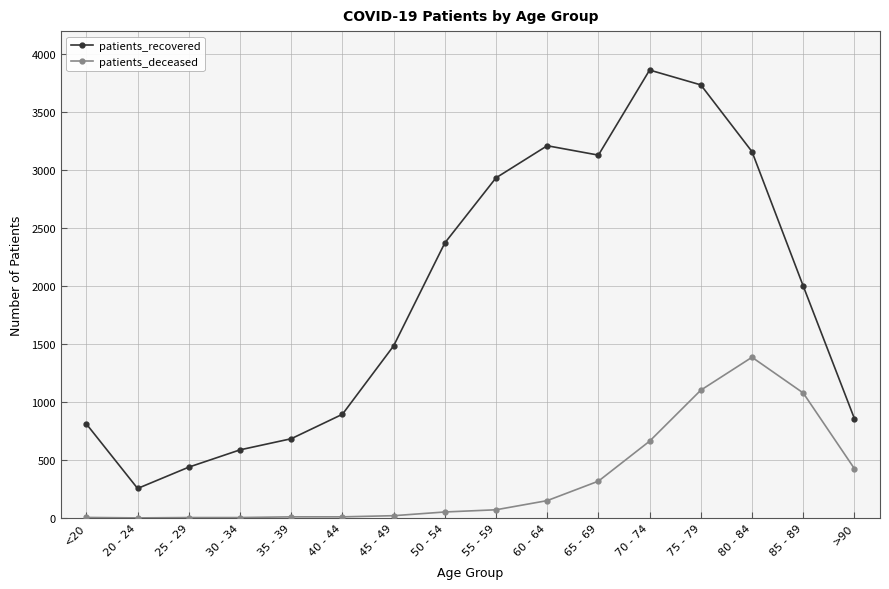

Which series changed the most between 55 - 59 and 80 - 84?

patients_deceased